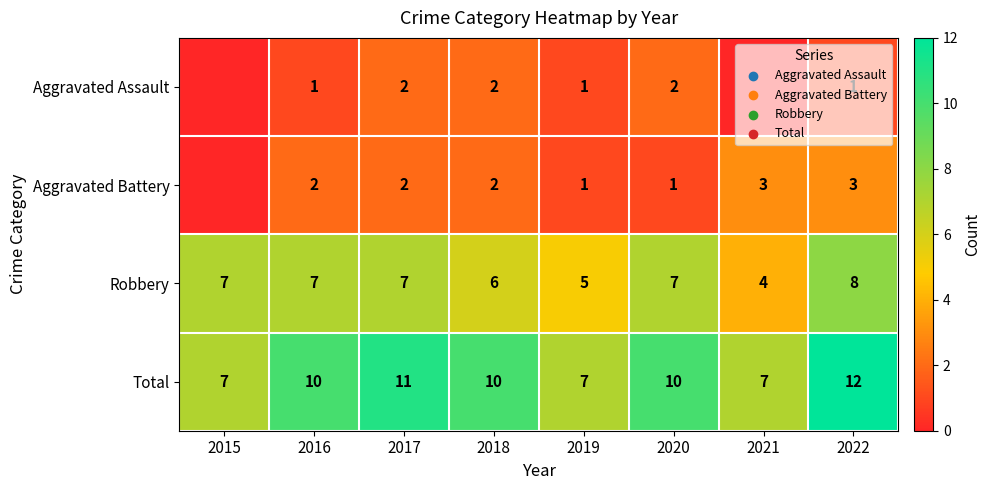

True or false: Total has a value of 10 at 2018.

True